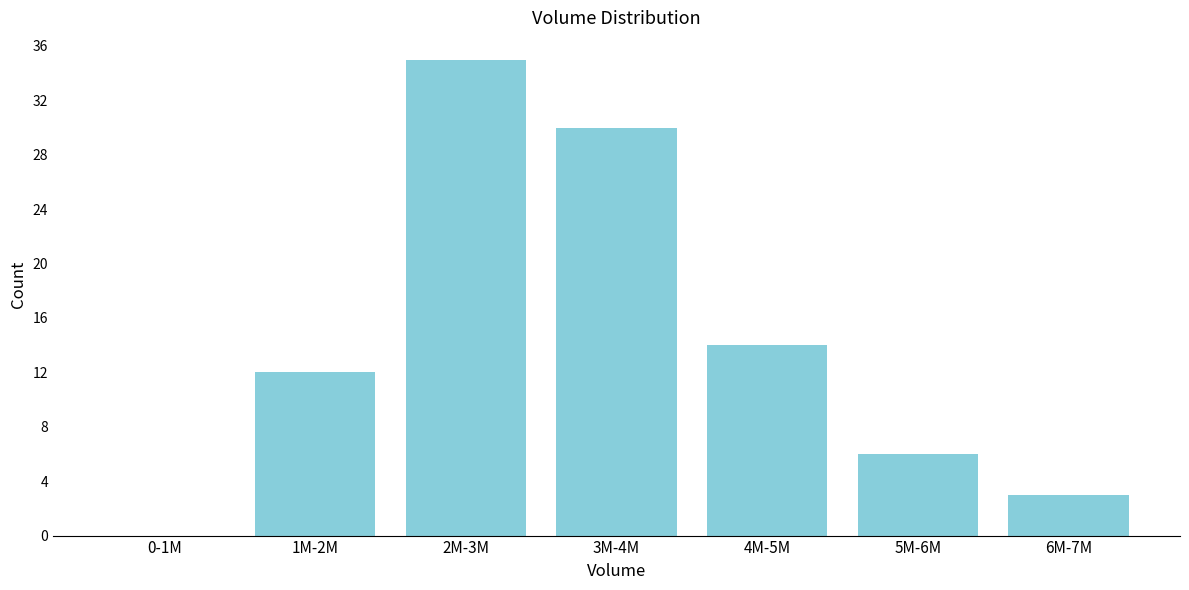

Reading right to left, extract all data points from this chart.

6M-7M=3	5M-6M=6	4M-5M=14	3M-4M=30	2M-3M=35	1M-2M=12	0-1M=0